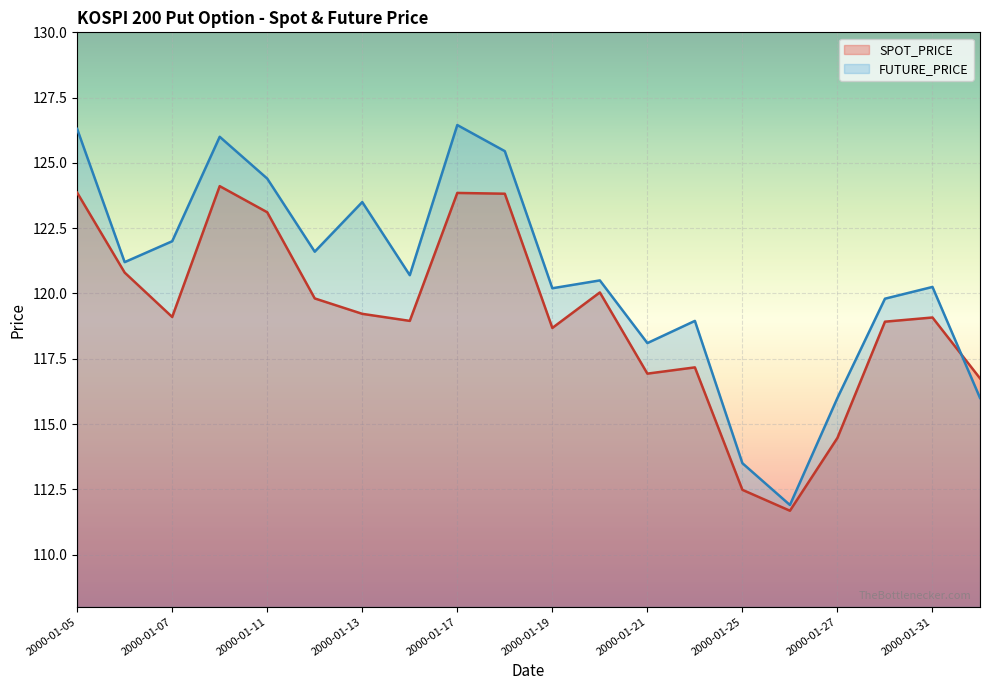

What is the value of the FUTURE_PRICE point at the 11th from the left?

120.2